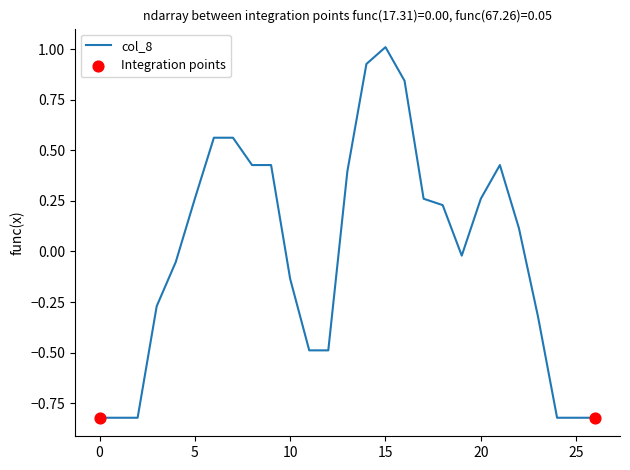

What is the maximum value shown in the chart?

1.0